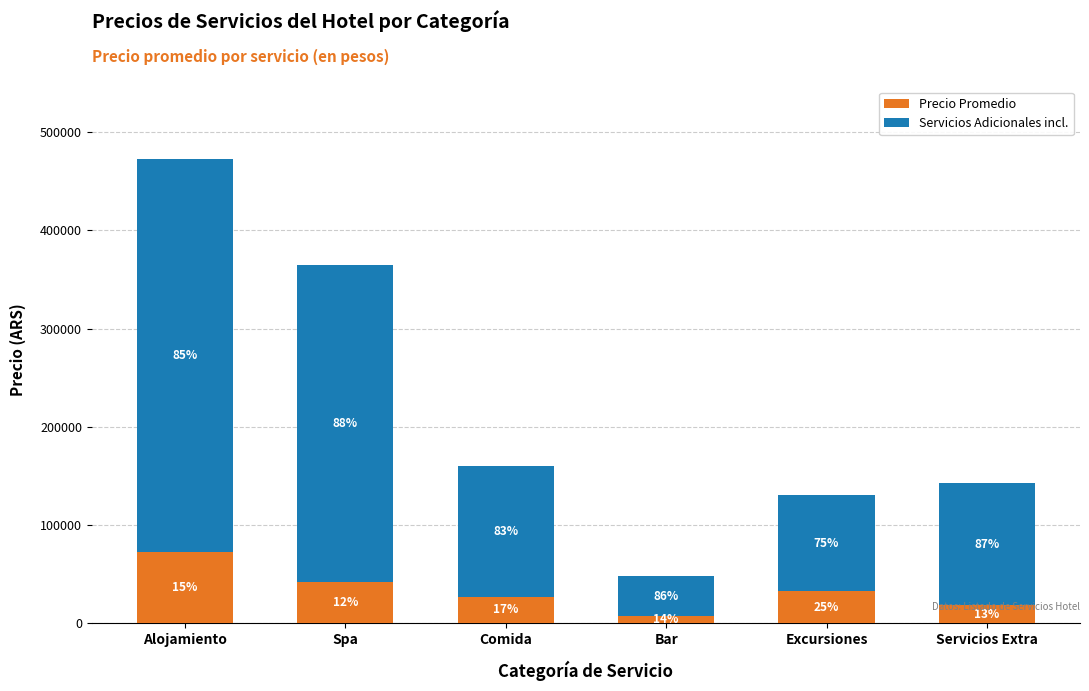

Rank the series at Excursiones from highest to lowest value.

Servicios Adicionales incl., Precio Promedio